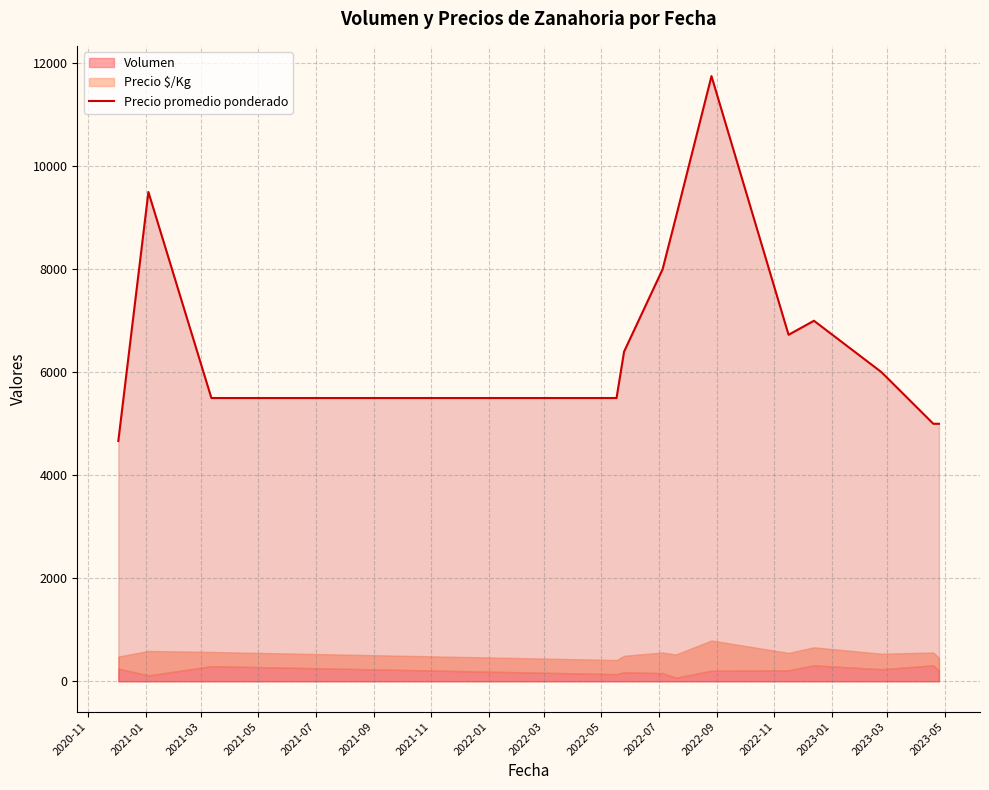

What is the minimum value for Precio promedio ponderado?

4666.7